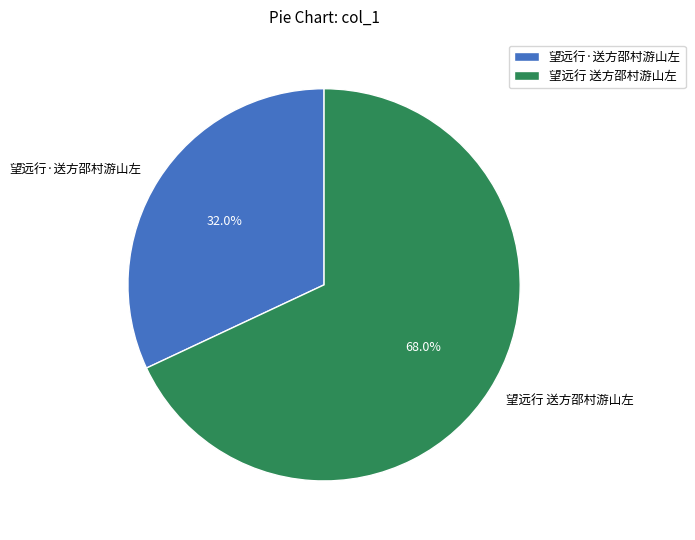

How many slices are in this pie chart?

2